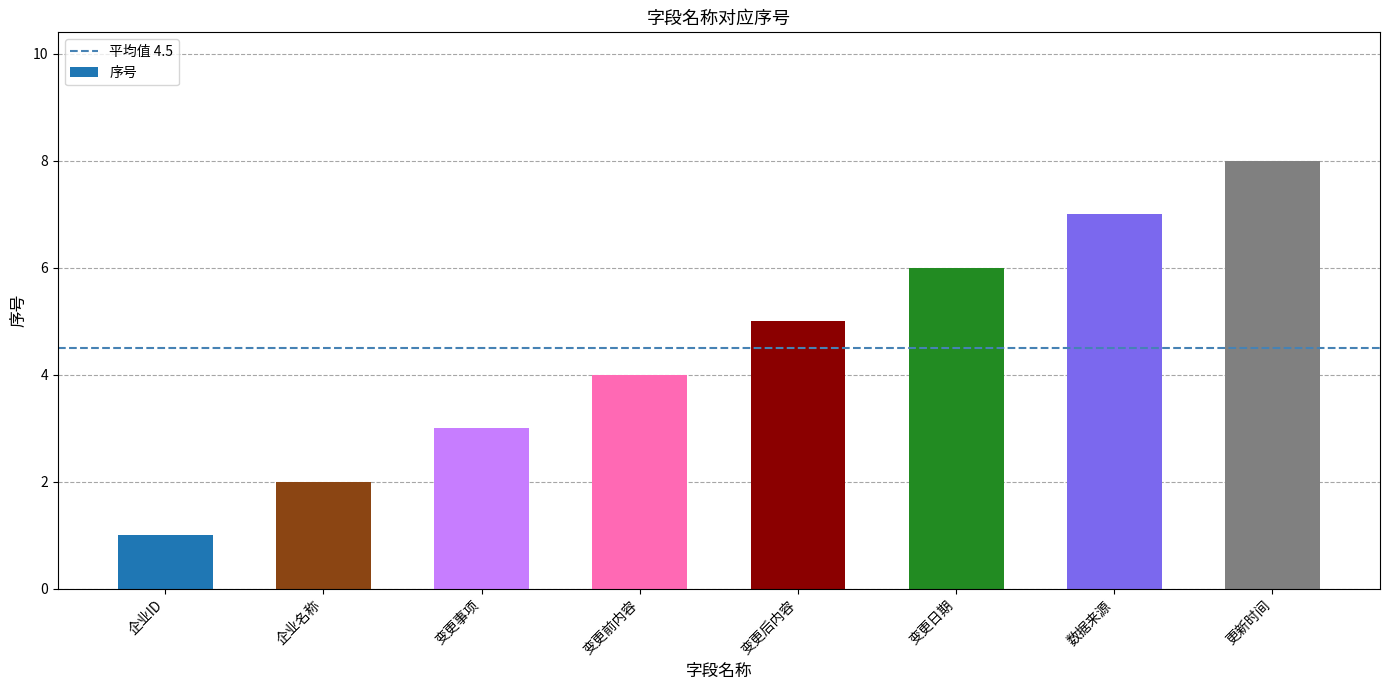

Reading right to left, extract all data points from this chart.

更新时间=8	数据来源=7	变更日期=6	变更后内容=5	变更前内容=4	变更事项=3	企业名称=2	企业ID=1